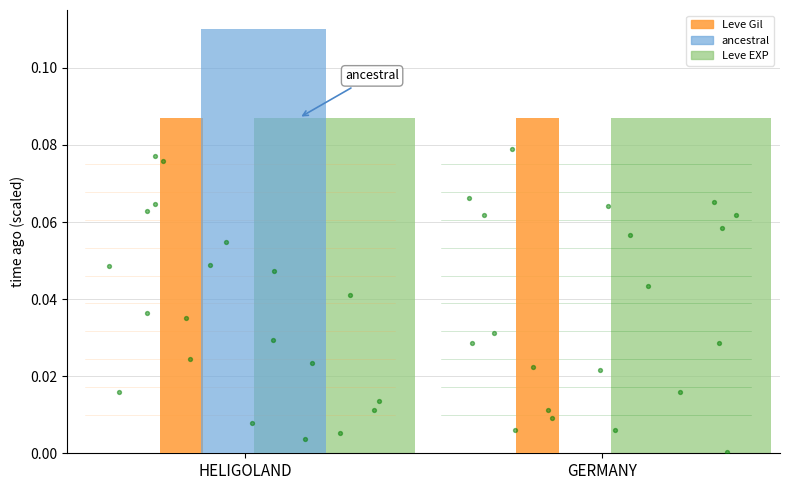

Which series has the largest total across all categories?

Leve Gil